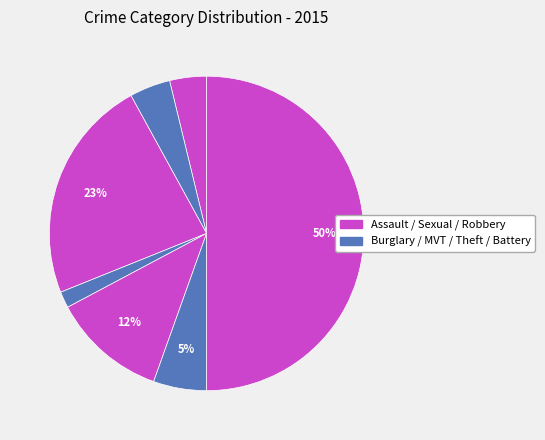

How many slices are in this pie chart?

7